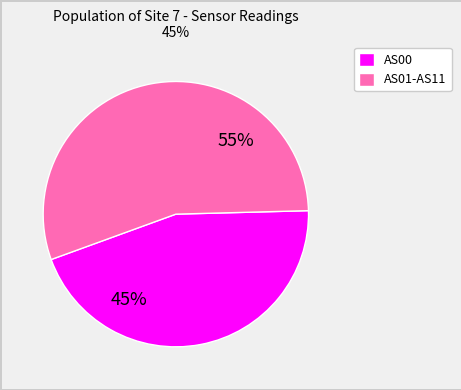

What is the ratio of the value at AS01-AS11 to the value at AS00?

1.2